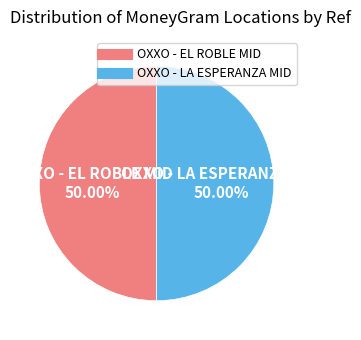

Approximately how many times larger is the value at OXXO - EL ROBLE MID compared to OXXO - LA ESPERANZA MID?

1.0